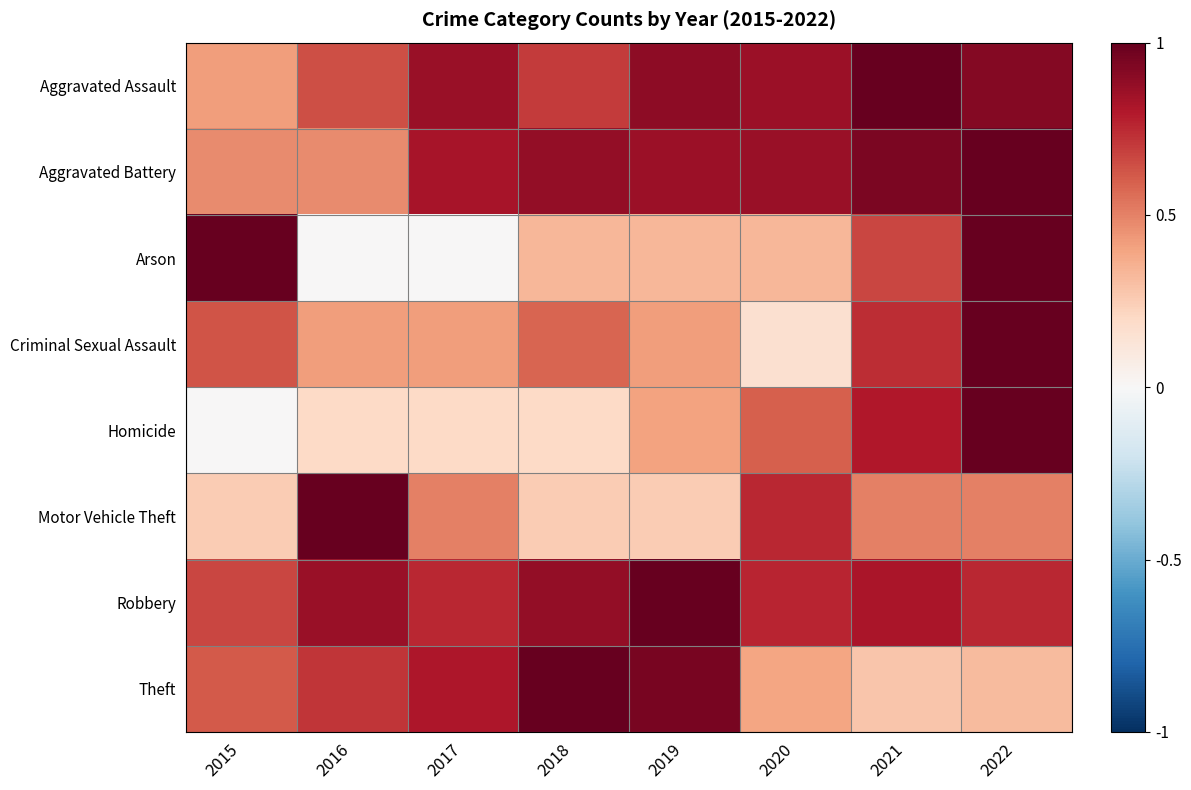

Reading left to right, list all the values displayed in this chart.

Aggravated Assault: 2015=0.4	2016=0.6	2017=0.9	2018=0.7	2019=0.9	2020=0.9	2021=1.0	2022=0.9
Aggravated Battery: 2015=0.5	2016=0.5	2017=0.8	2018=0.9	2019=0.9	2020=0.9	2021=0.9	2022=1.0
Arson: 2015=1.0	2016=0.0	2017=0.0	2018=0.3	2019=0.3	2020=0.3	2021=0.7	2022=1.0
Criminal Sexual Assault: 2015=0.6	2016=0.4	2017=0.4	2018=0.6	2019=0.4	2020=0.2	2021=0.7	2022=1.0
Homicide: 2015=0.0	2016=0.2	2017=0.2	2018=0.2	2019=0.4	2020=0.6	2021=0.8	2022=1.0
Motor Vehicle Theft: 2015=0.2	2016=1.0	2017=0.5	2018=0.2	2019=0.2	2020=0.8	2021=0.5	2022=0.5
Robbery: 2015=0.7	2016=0.9	2017=0.8	2018=0.9	2019=1.0	2020=0.8	2021=0.8	2022=0.8
Theft: 2015=0.6	2016=0.7	2017=0.8	2018=1.0	2019=1.0	2020=0.4	2021=0.3	2022=0.3